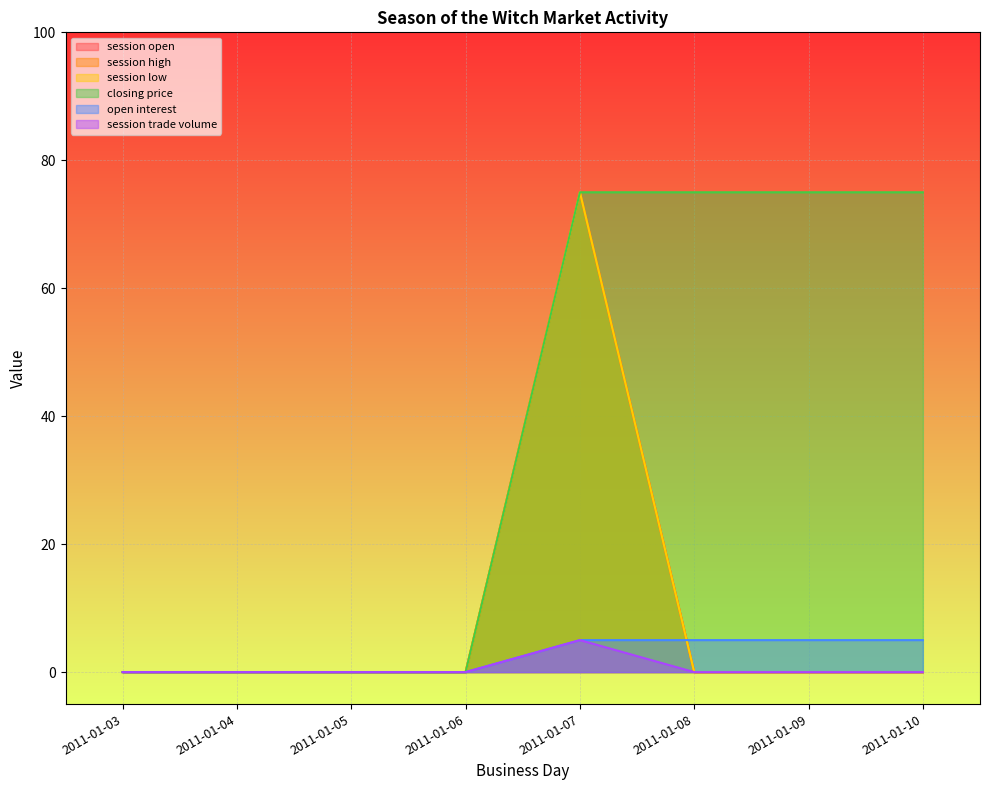

True or false: session high has more than 1 points higher than both neighbors.

False